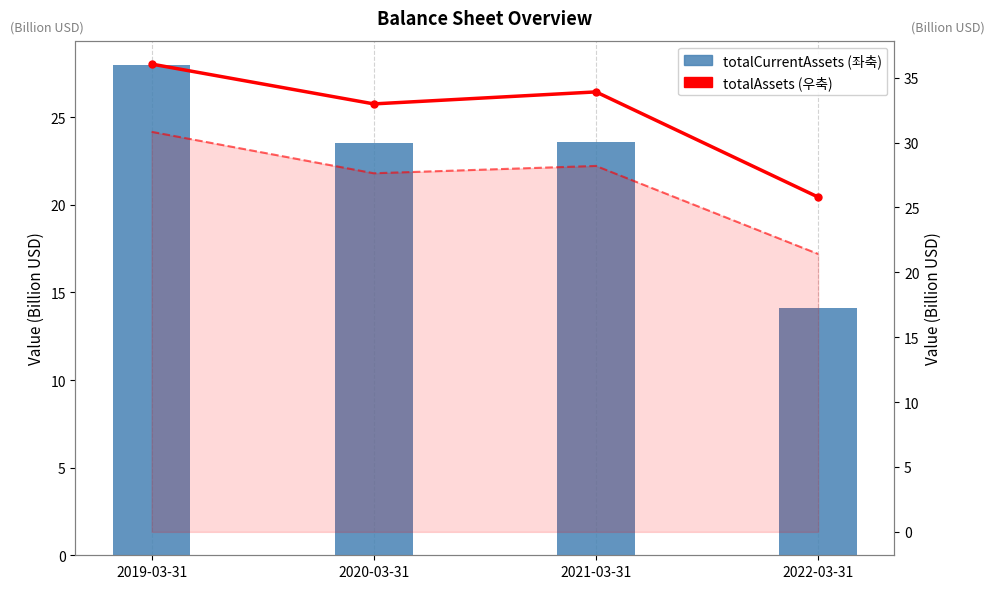

What is the value of the totalAssets (right) bar at the 3rd from the left?

33.9